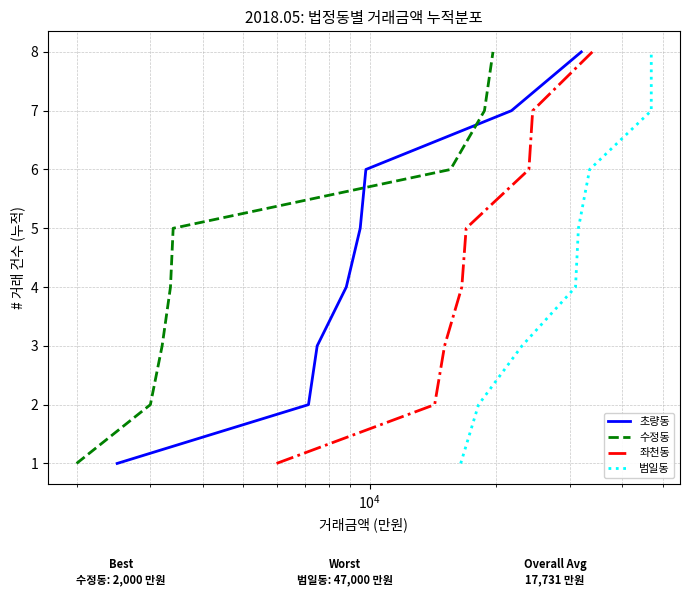

What position from the left is $\mathdefault{10^{4}}$?

3